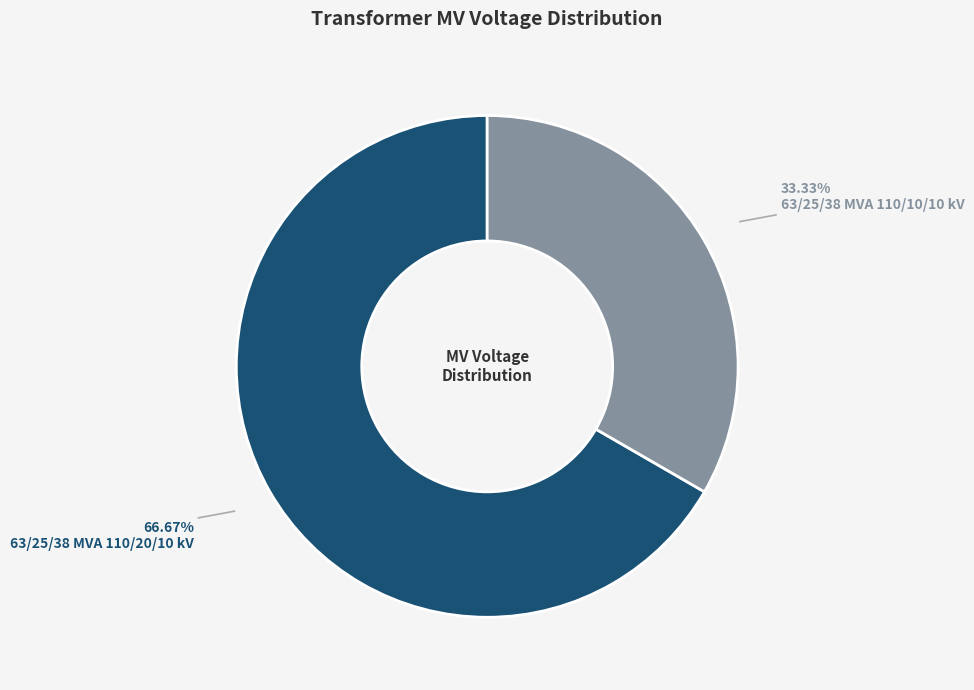

Which slice is the largest?

63/25/38 MVA 110/20/10 kV